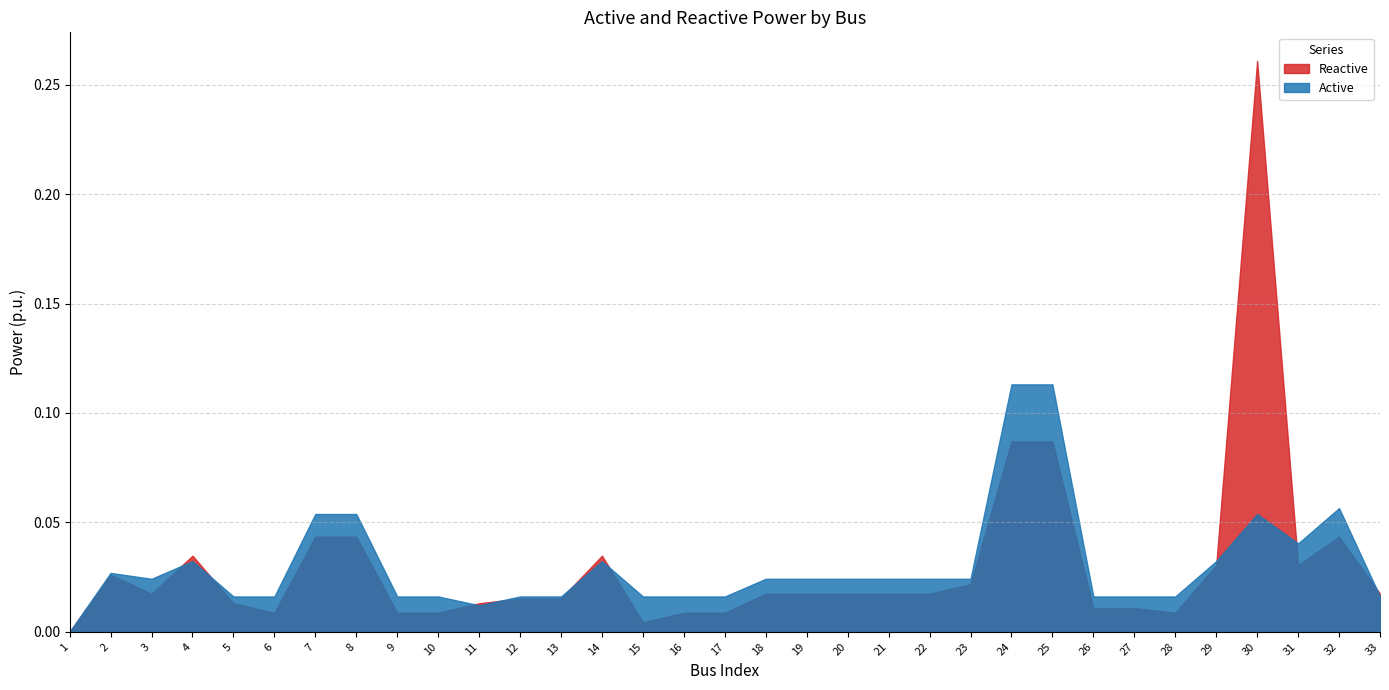

The Active series shows 0.0 at 10. True or false?

False